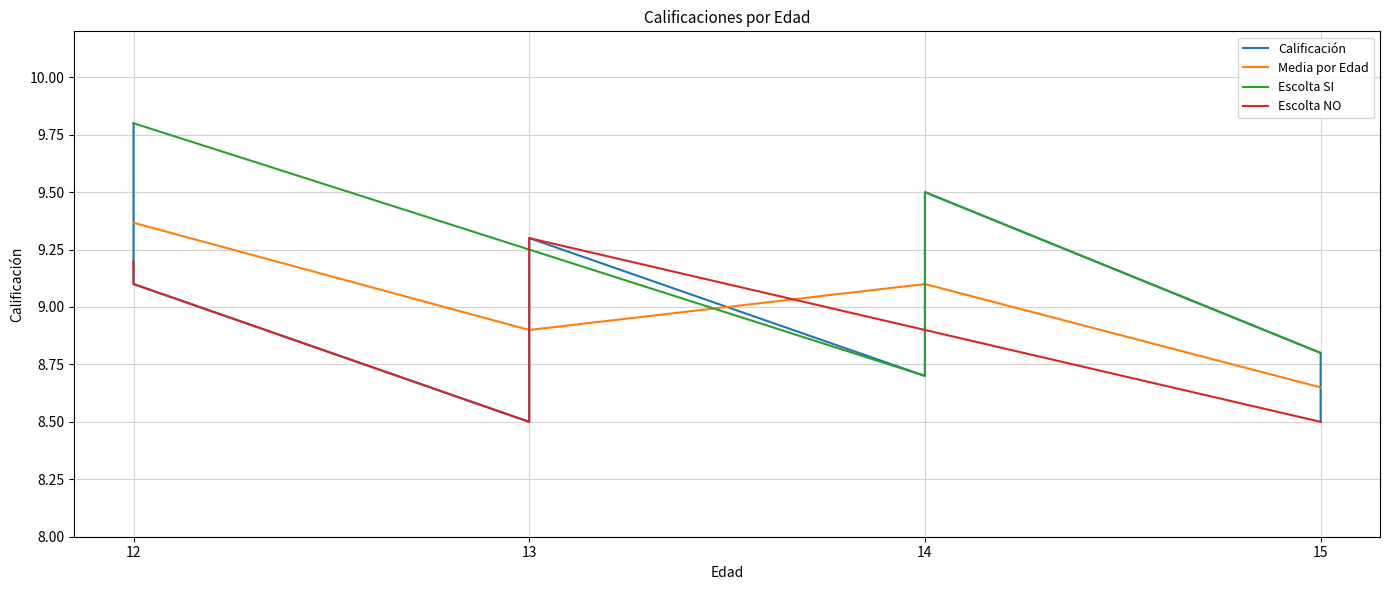

Where is the data nearest to the value 9?

12